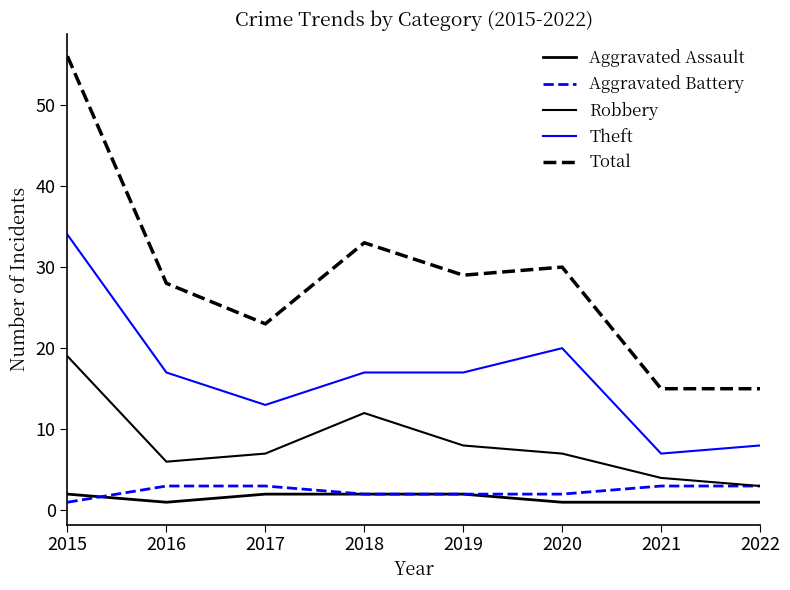

Is it true that Total equals 15 at 2021?

True